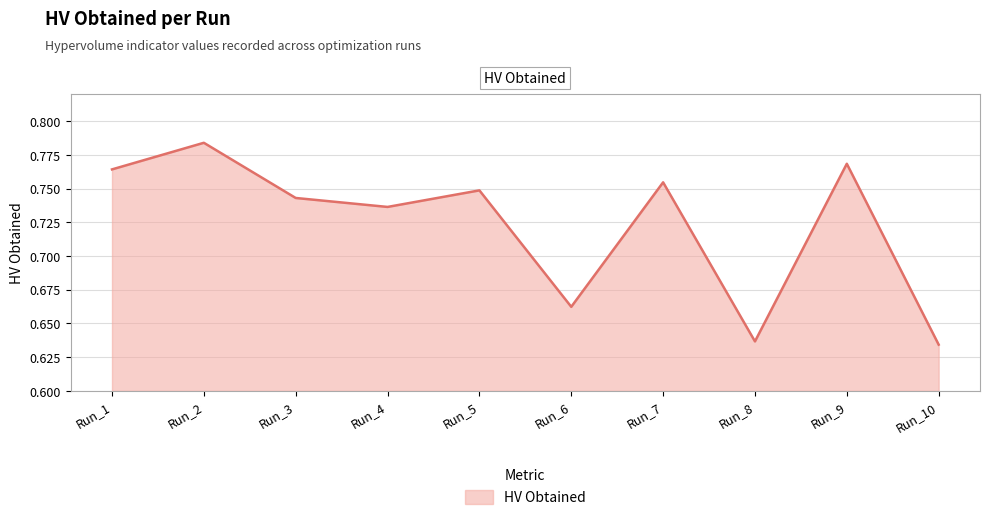

Which category has the highest value across all series?

Run_2